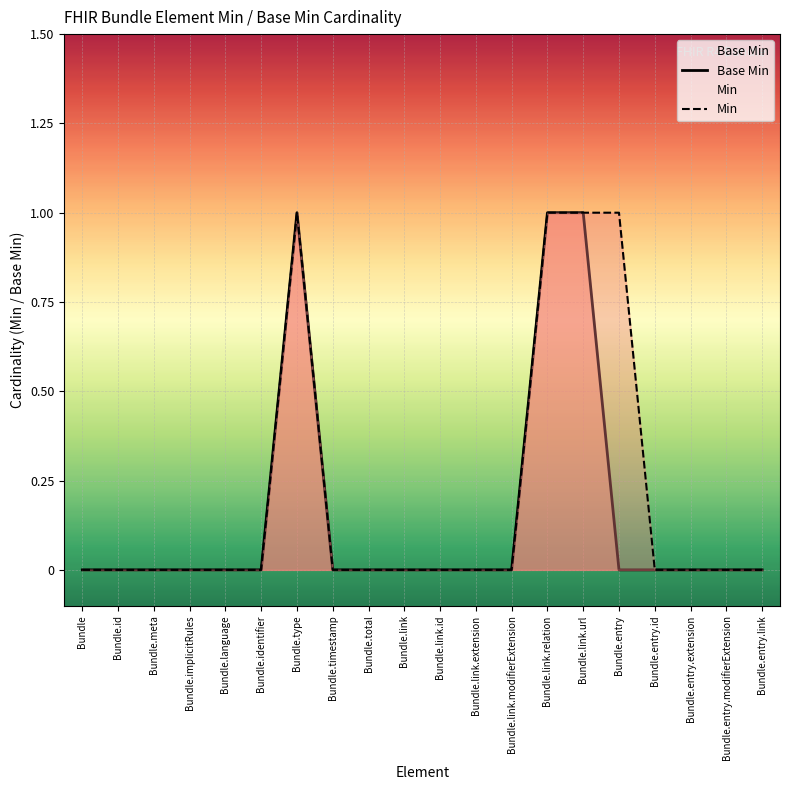

True or false: Min has a value of 0 at Bundle.link.modifierExtension.

True